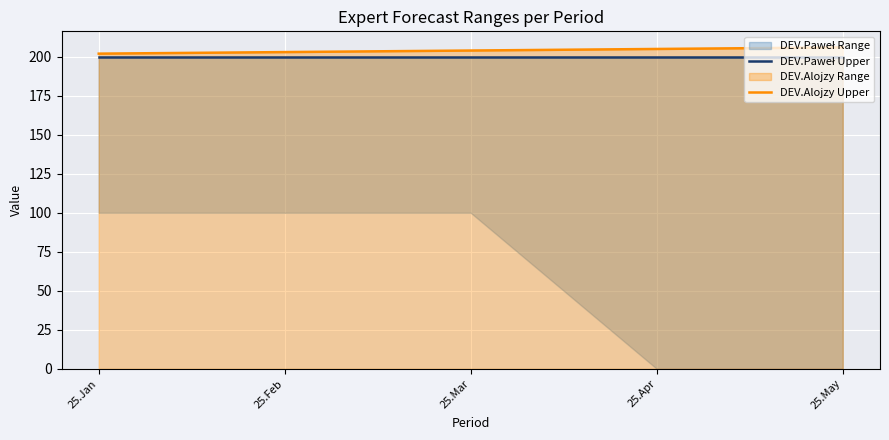

Rank the categories by DEV.Paweł Upper value from highest to lowest.

25.Jan, 25.Feb, 25.Mar, 25.Apr, 25.May